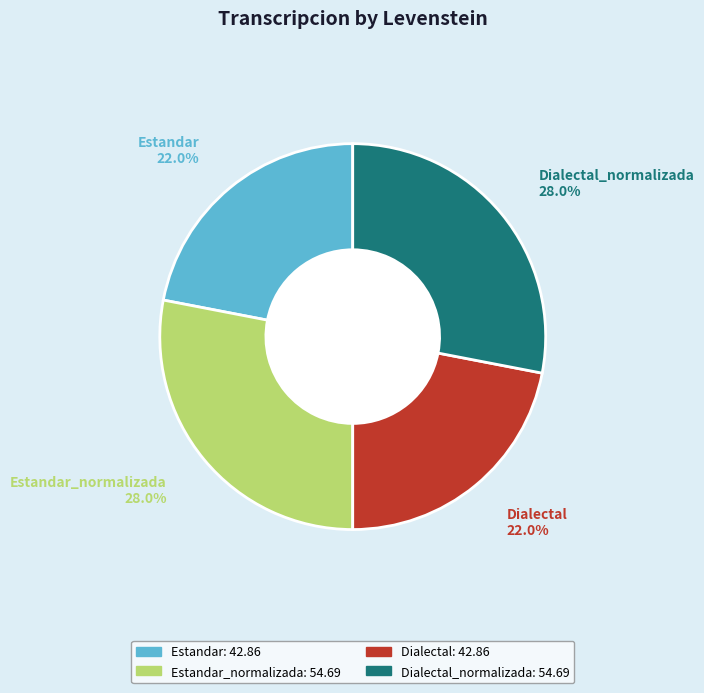

Is the sum of Estandar_normalizada and Dialectal_normalizada greater than half?

Yes